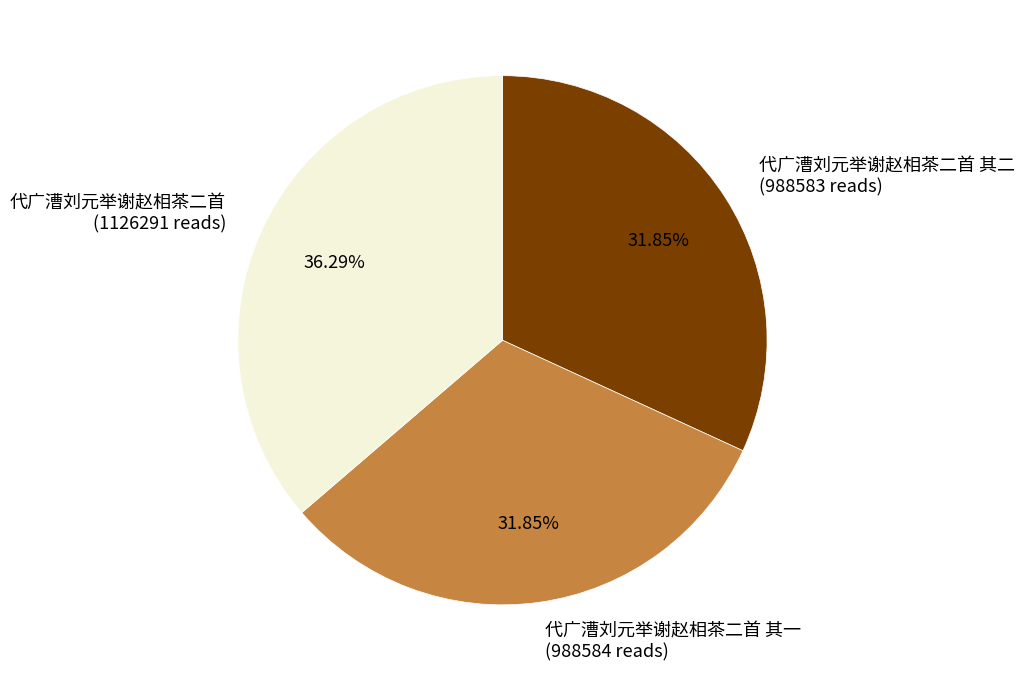

Approximately how many times larger is the value at 代广漕刘元举谢赵相茶二首 其二 (988583 reads) compared to 代广漕刘元举谢赵相茶二首 (1126291 reads)?

0.9